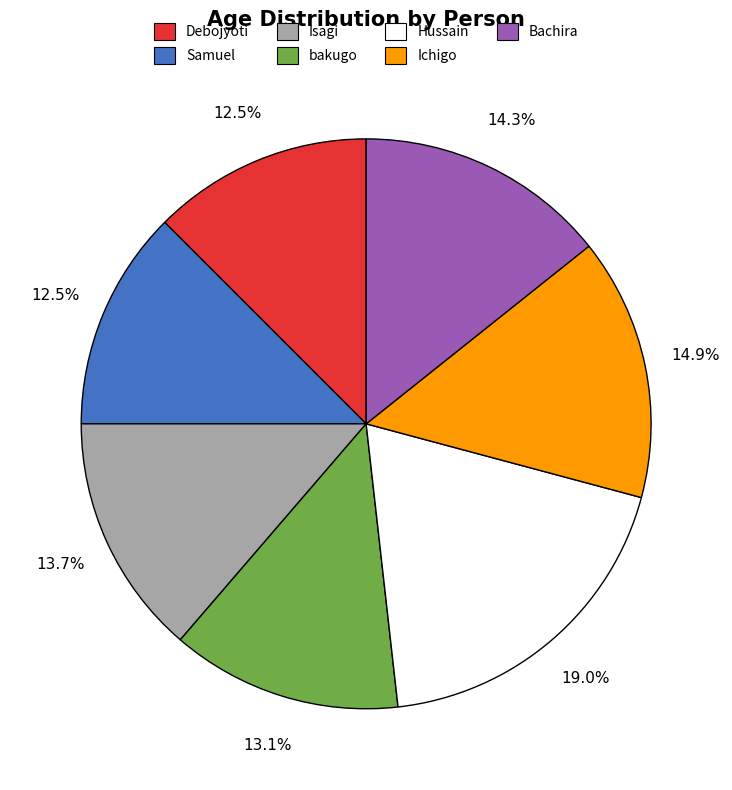

Between Hussain and Isagi, which is larger?

Hussain